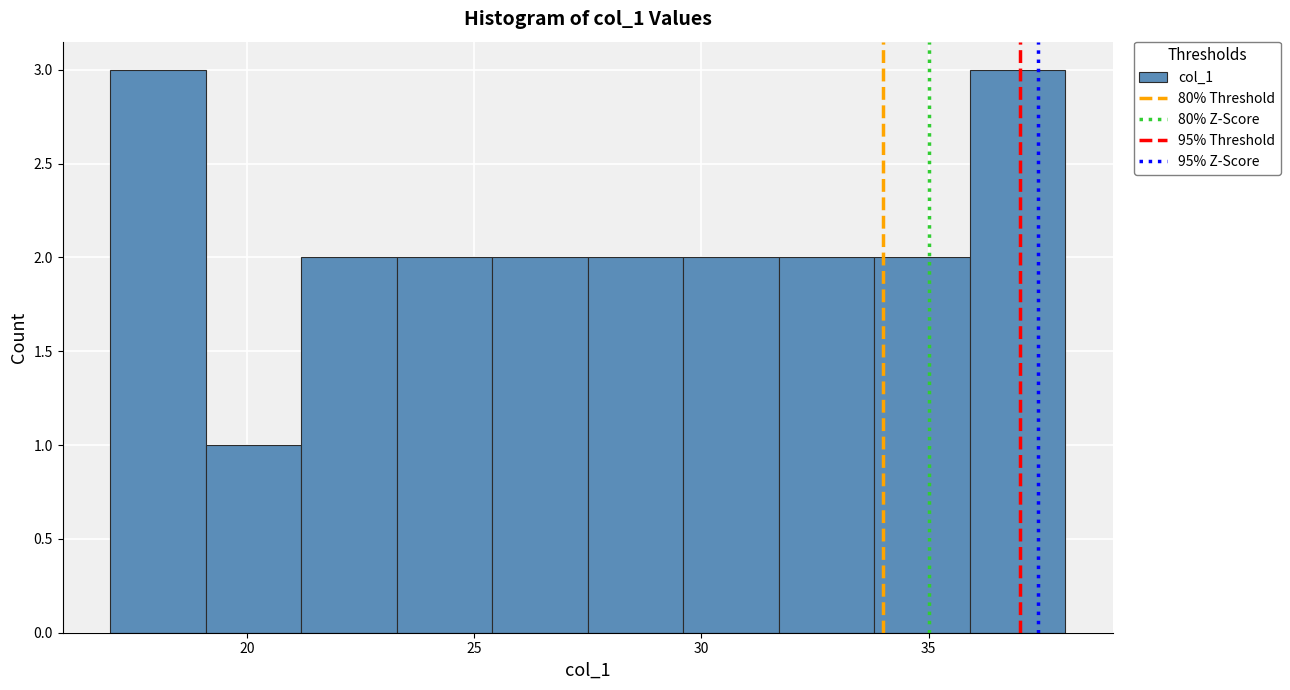

How tall is the bar that spans 27.5 to 29.6 on the x-axis? Neither the bar edges nor the heights are printed on the chart, so give them approximately, as read against the axes.

2